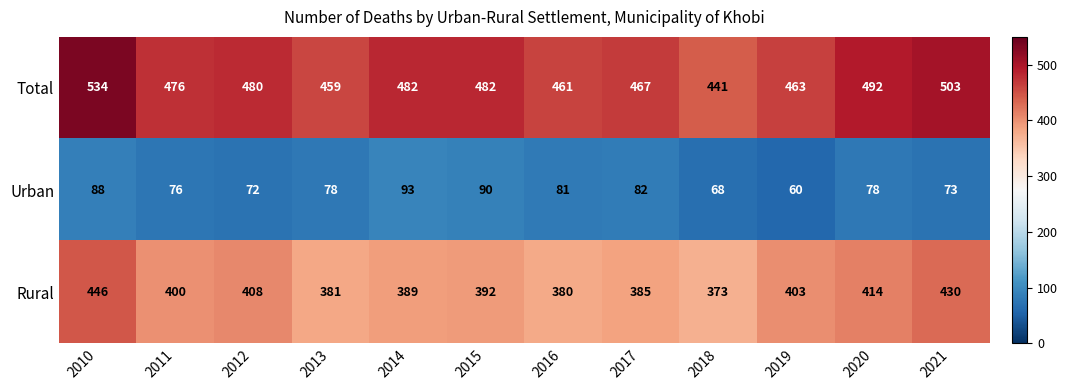

Where is Urban nearest to the value 76?

2011